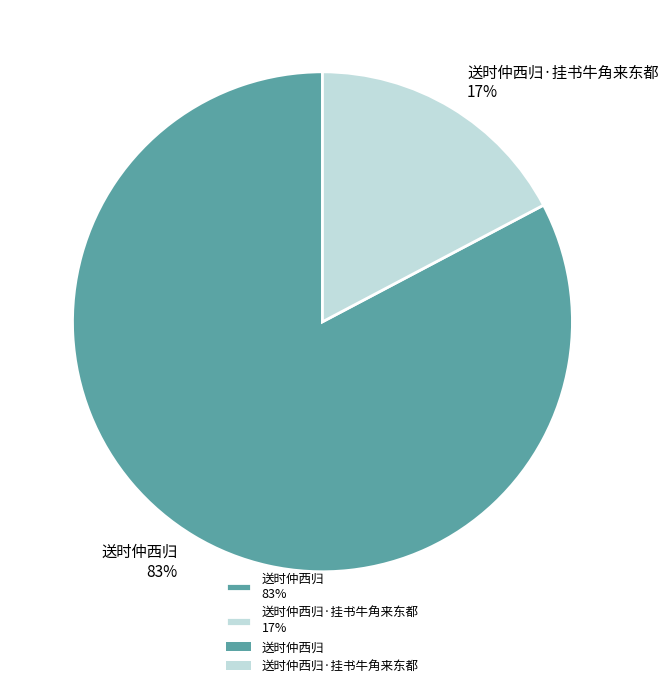

The 送时仲西归 83% slice represents 71% of the pie. True or false?

False